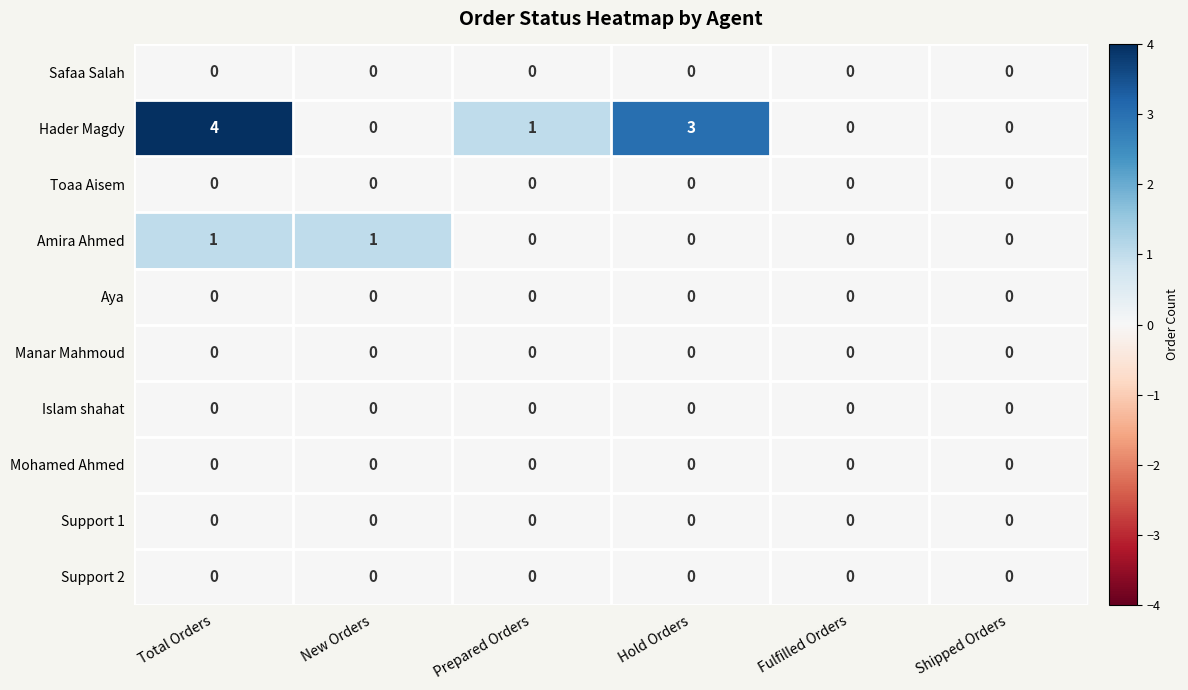

True or false: Islam shahat has a value of 0 at Fulfilled Orders.

True